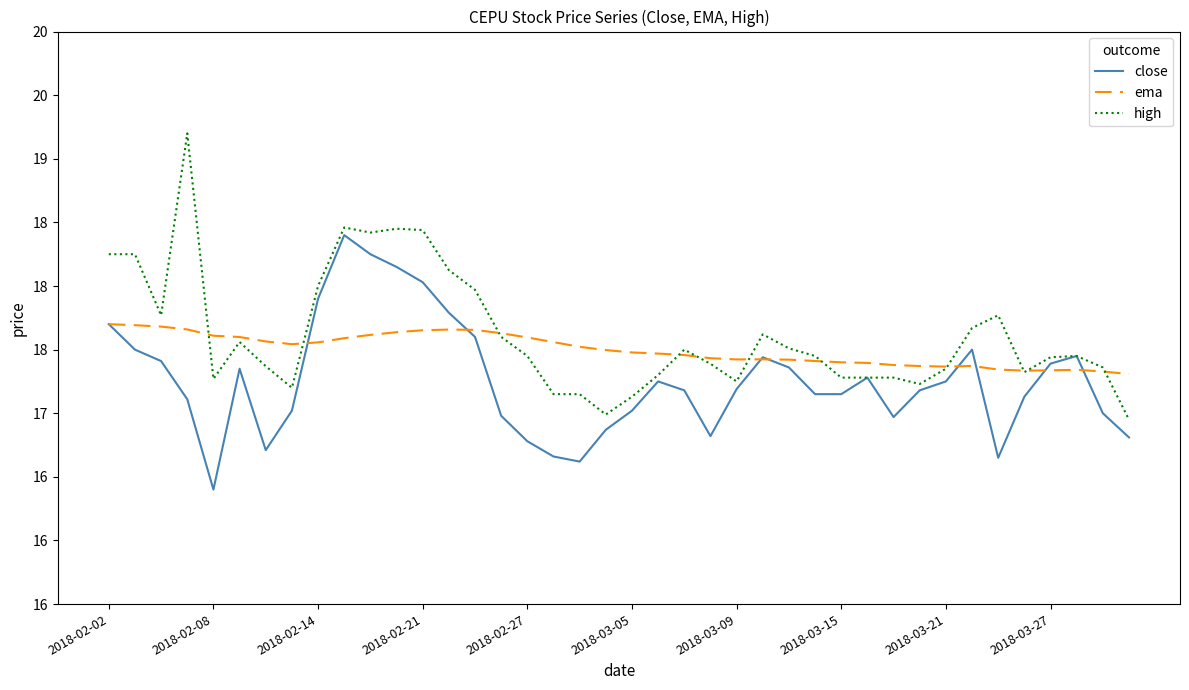

Is this an area chart (filled region under the line)?

No